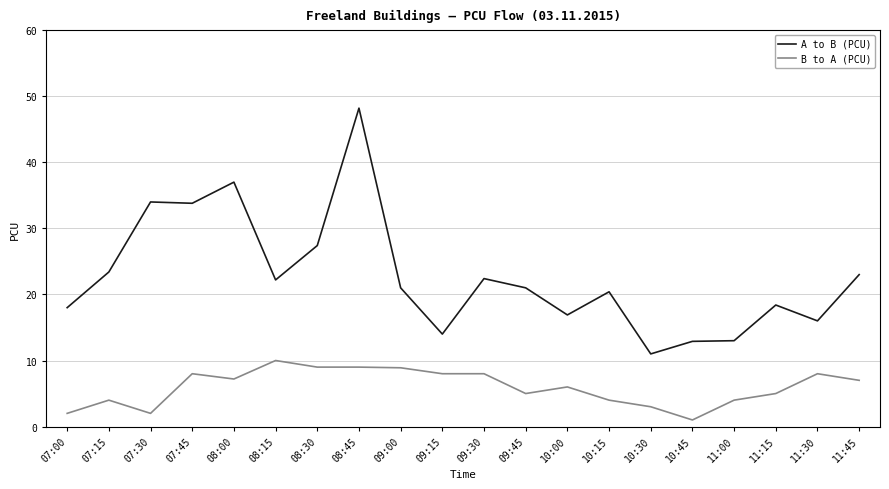

What is the lowest value of the A to B (PCU) series?

11.0